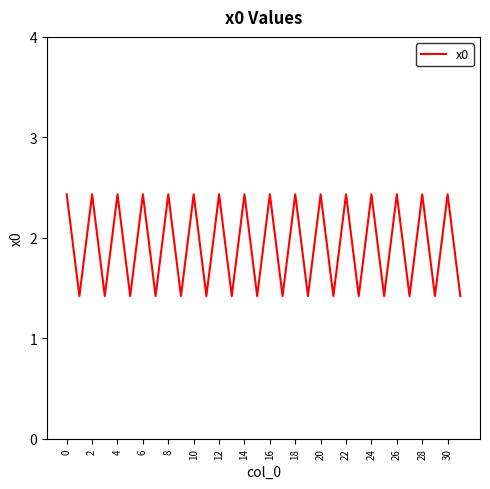

Is this an area chart (filled region under the line)?

No